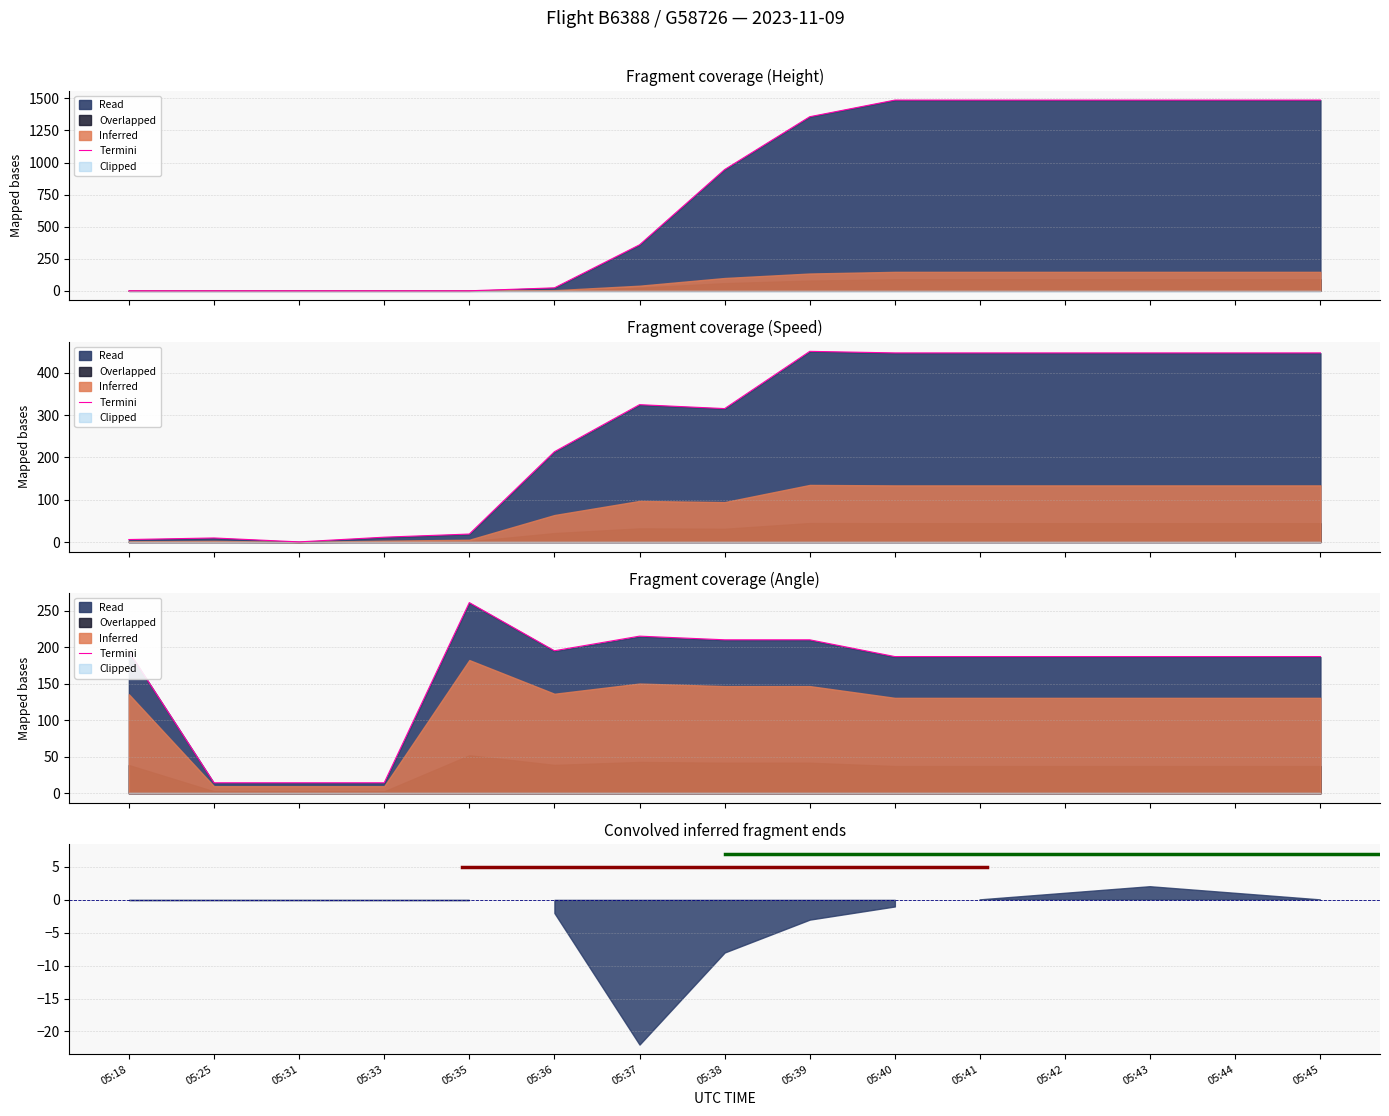

At which category does the chart reach its peak across all series?

05:40